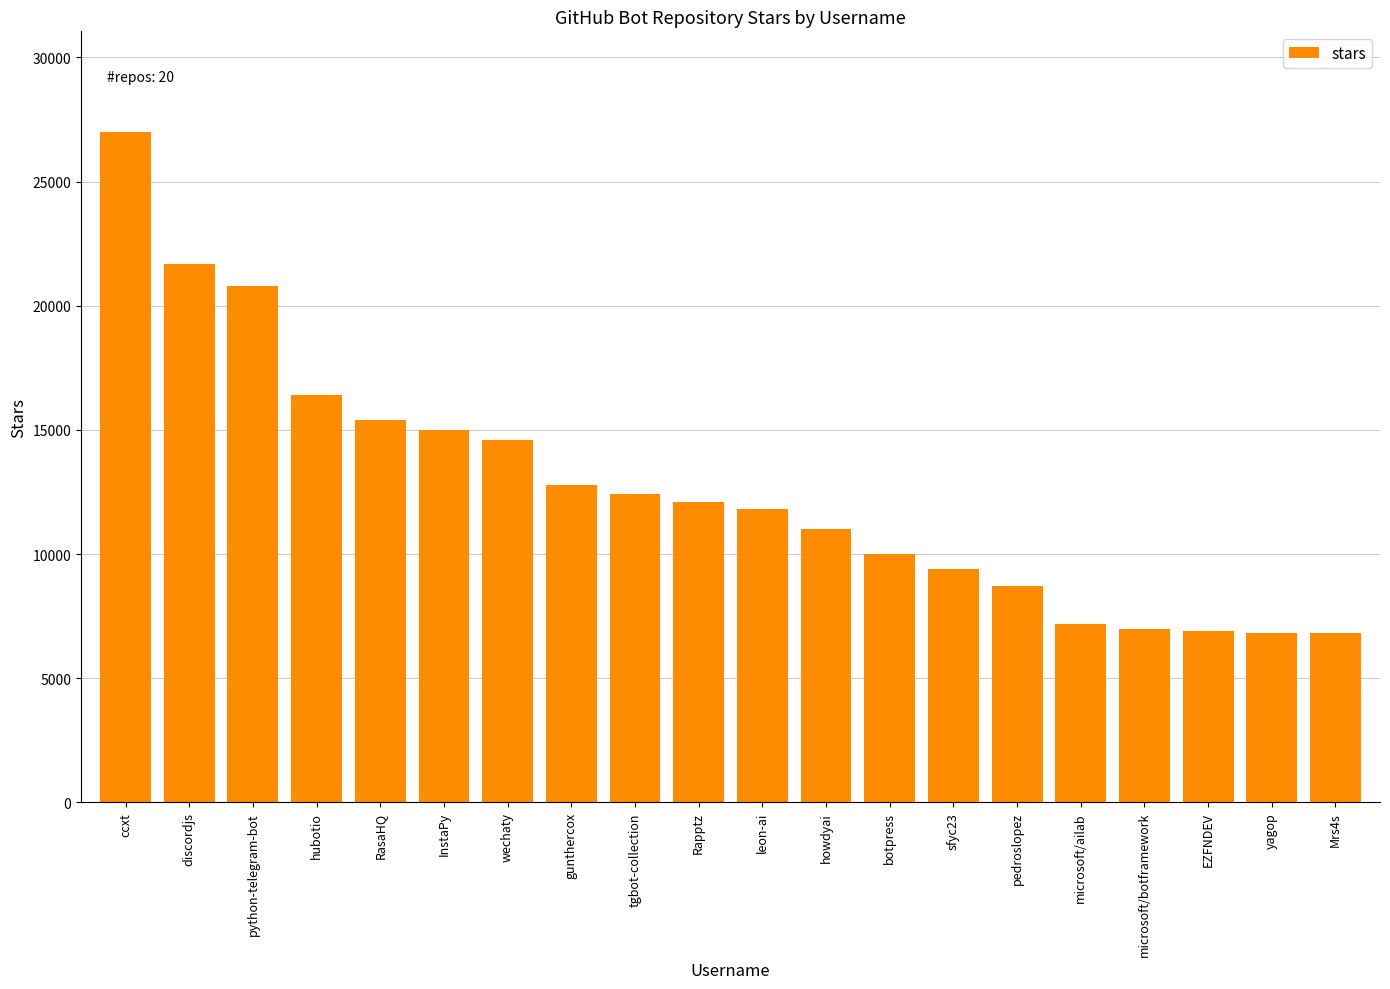

Which category has the highest value across all series?

ccxt